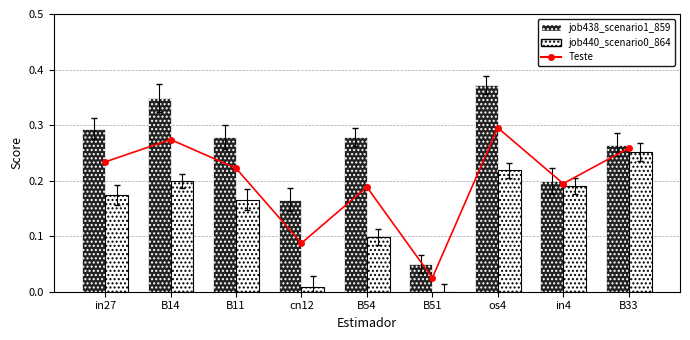

Reading left to right, what are all the values shown in this chart?

Teste: in27=0.2	B14=0.3	B11=0.2	cn12=0.1	B54=0.2	B51=0.0	os4=0.3	in4=0.2	B33=0.3
job438_scenario1_859: in27=0.3	B14=0.3	B11=0.3	cn12=0.2	B54=0.3	B51=0.0	os4=0.4	in4=0.2	B33=0.3
job440_scenario0_864: in27=0.2	B14=0.2	B11=0.2	cn12=0.0	B54=0.1	B51=0.0	os4=0.2	in4=0.2	B33=0.3